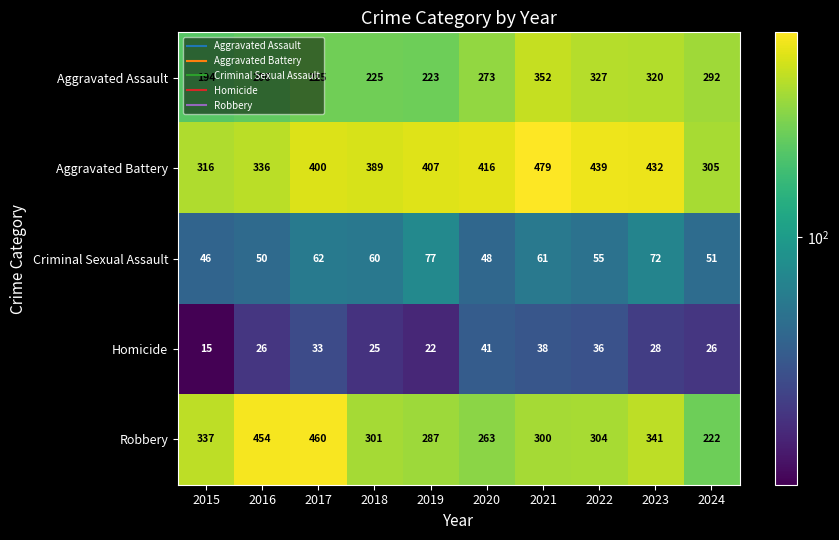

Which series has the widest spread of values?

Robbery